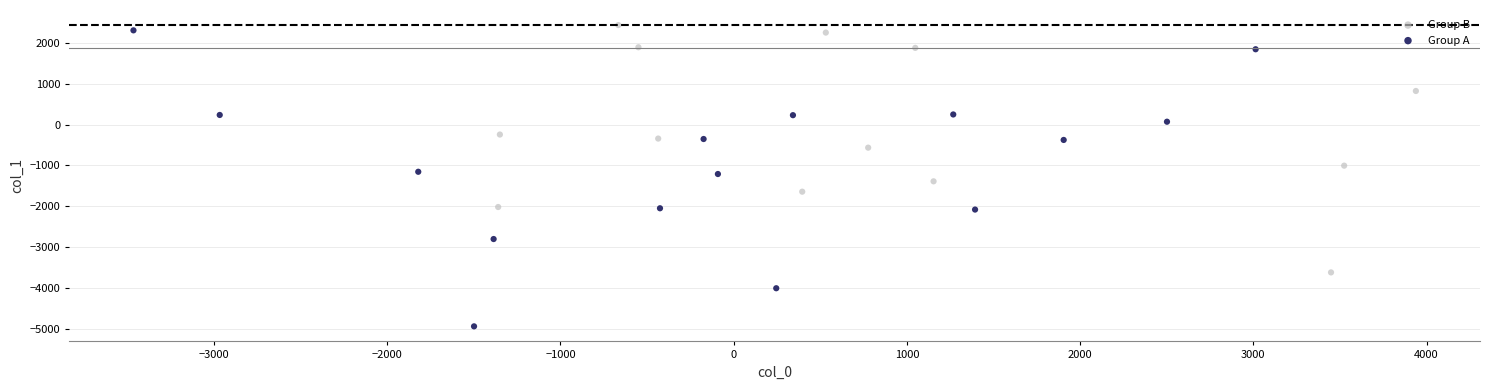

Which series reaches the minimum Y coordinate?

Group A